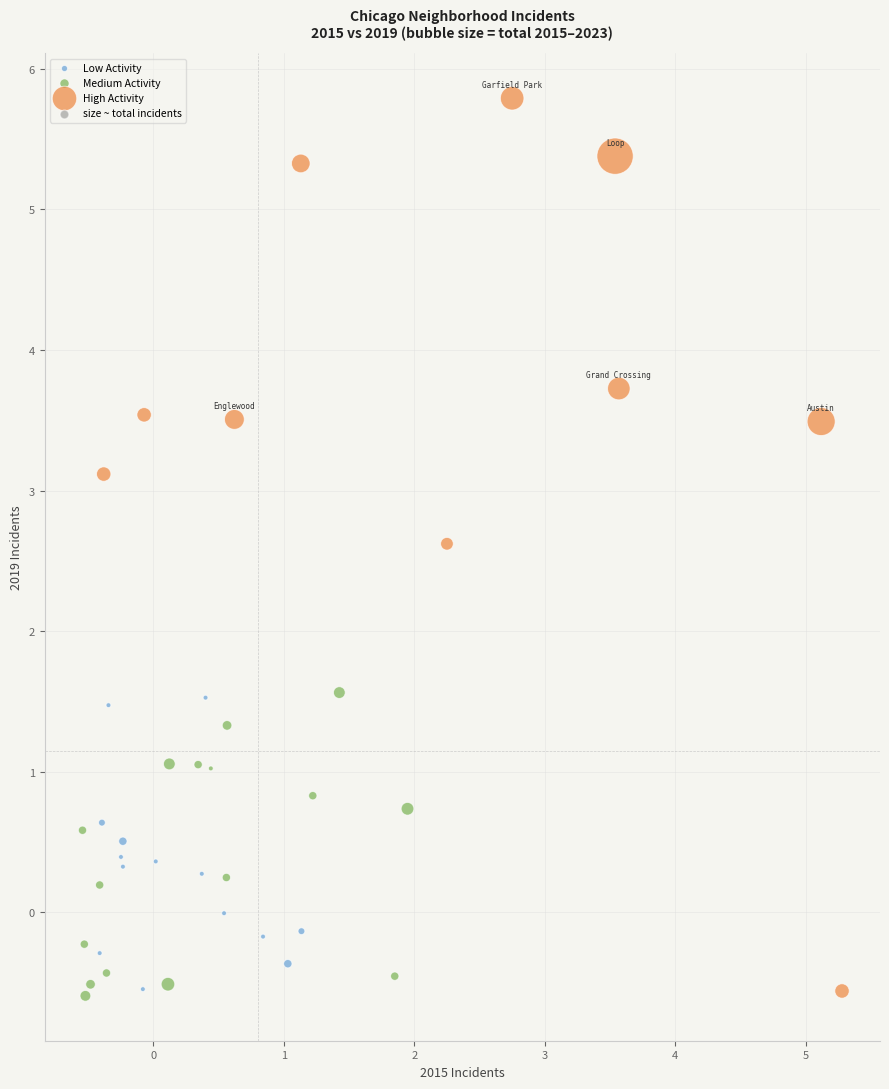

Which series has the widest spread of Y values?

High Activity